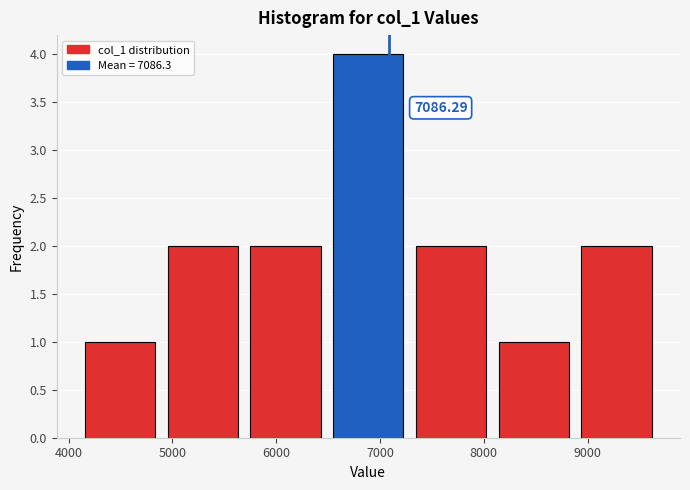

Which range on the x-axis has the tallest bar?

6500 to 7300